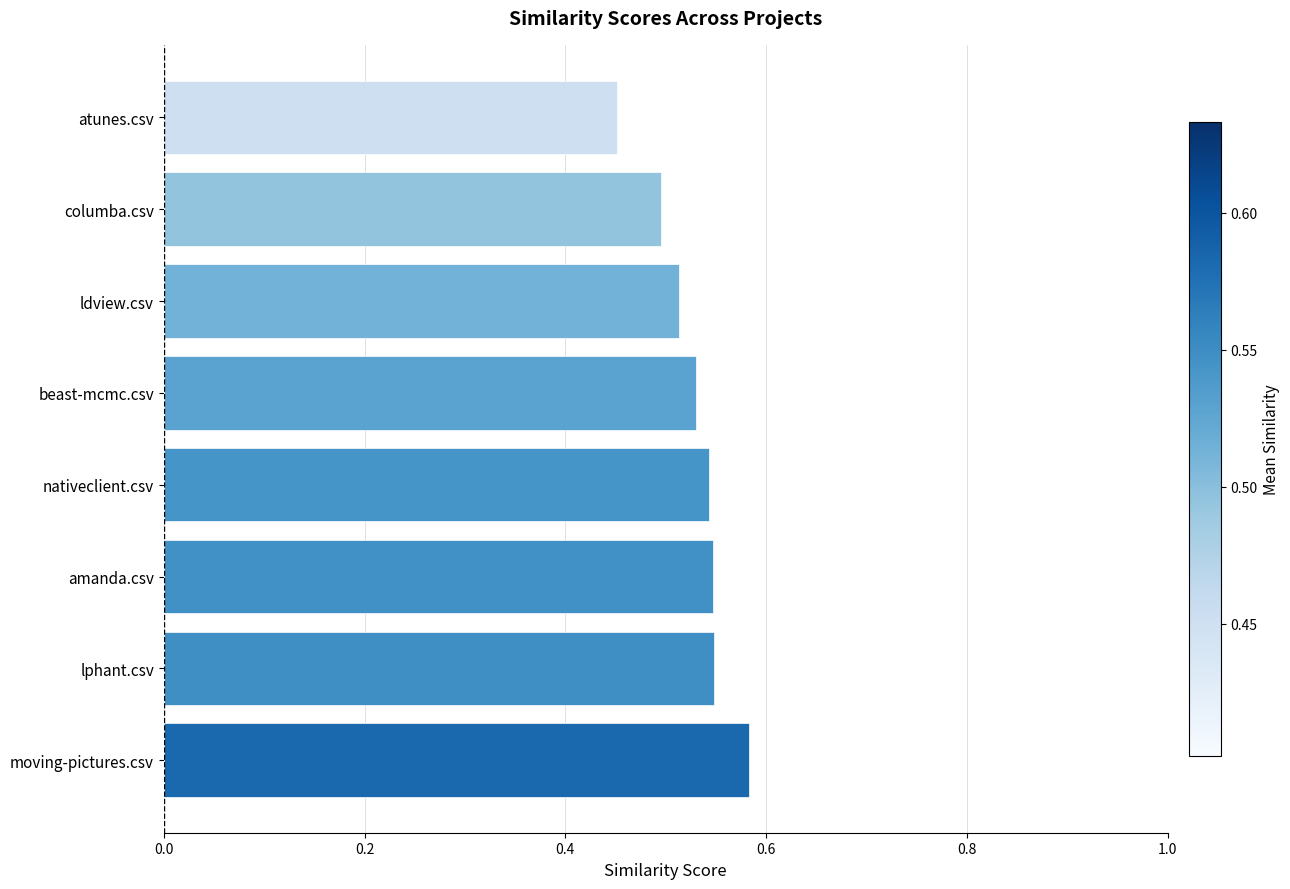

What is the sum of all values?

4.2